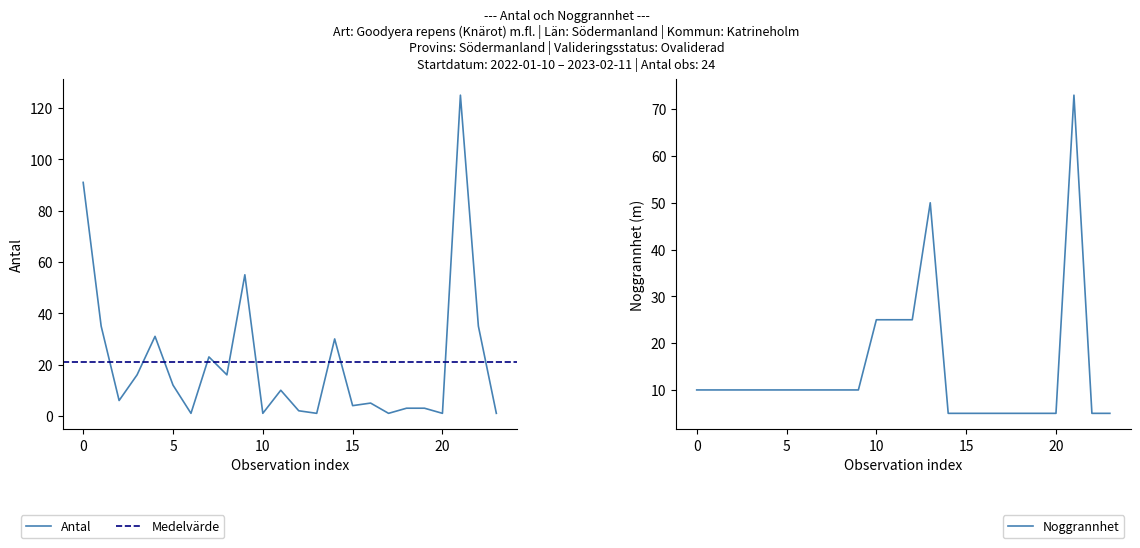

Is the value of Noggrannhet at 2022-01-10 greater than the value of Antal at 2022-03-11?

Yes